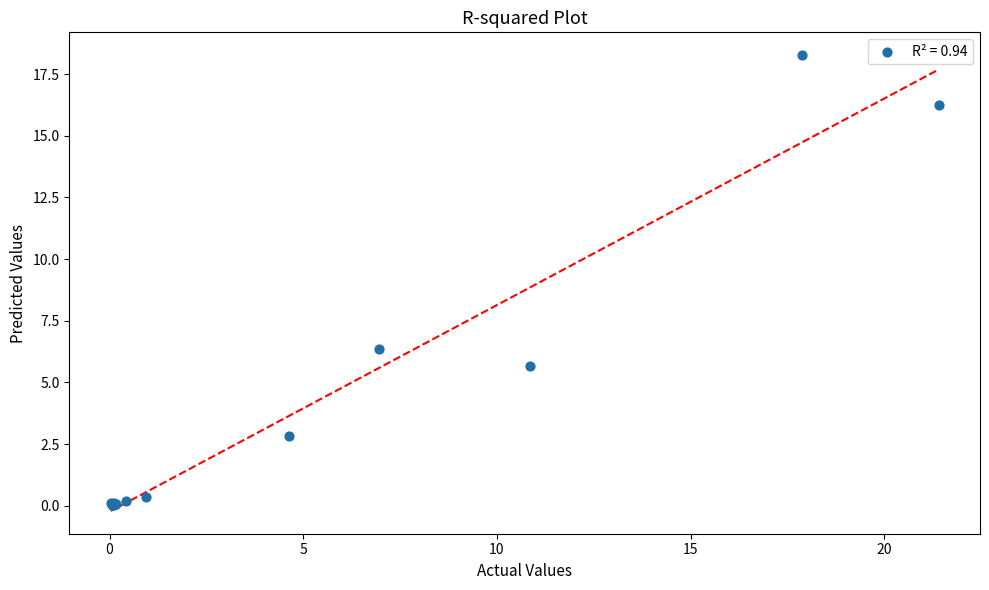

What Y value in the scatter plot is closest to 9?

6.4